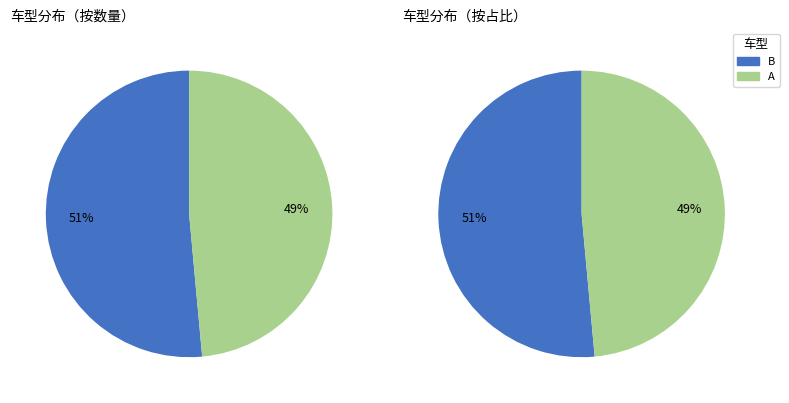

Which category has the biggest portion of the pie?

B